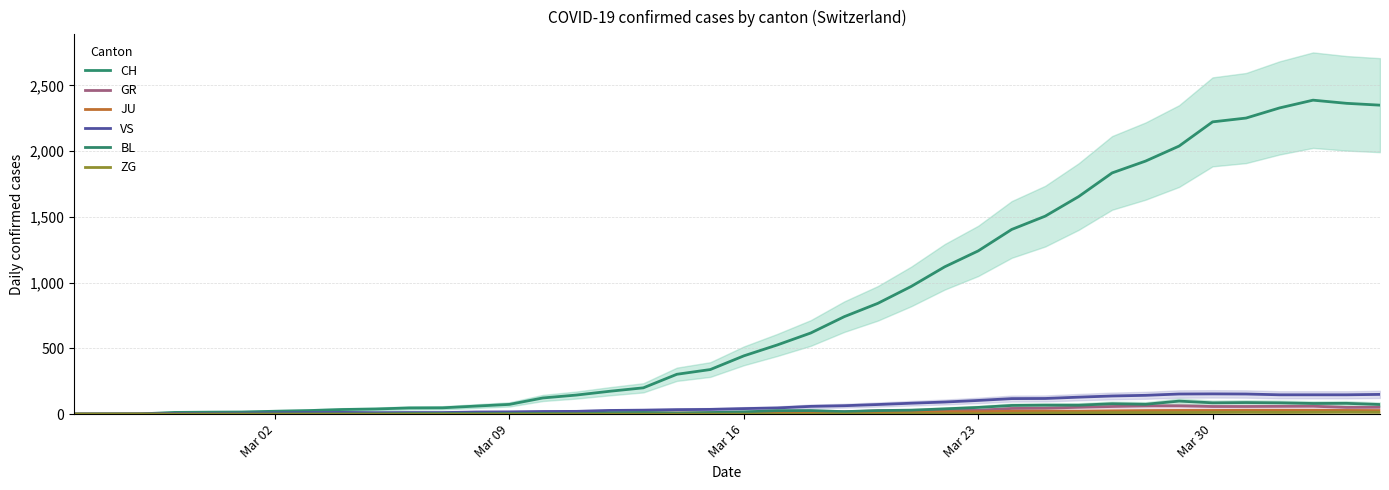

In GR, how many points are lower than both neighbors (excluding endpoints)?

2